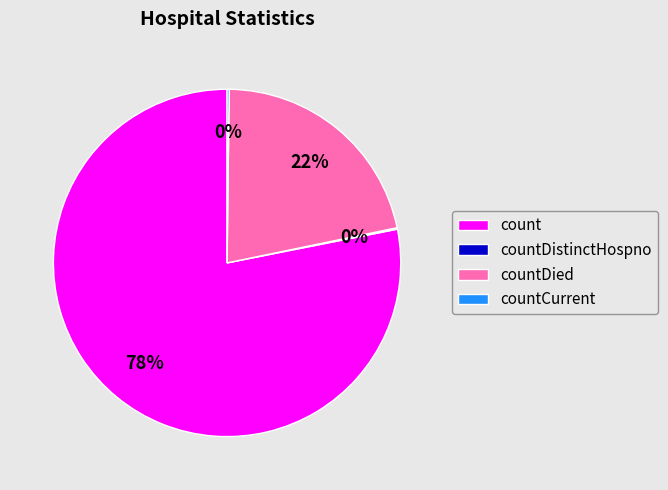

To the nearest percent, what portion does countDied represent?

22%